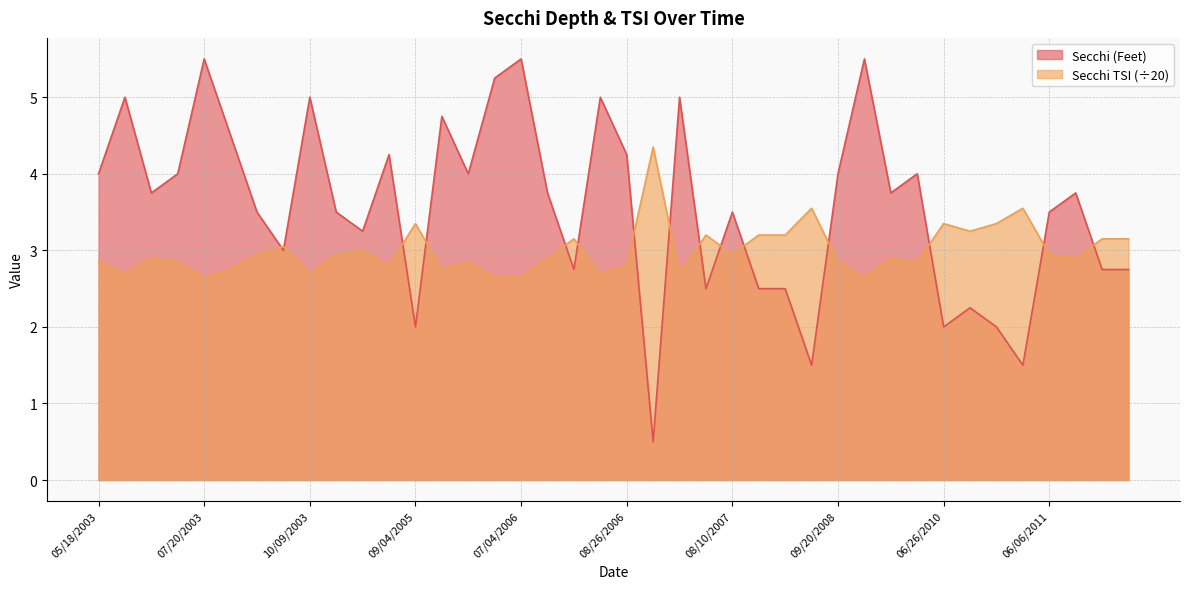

How many lines are shown in the chart?

2